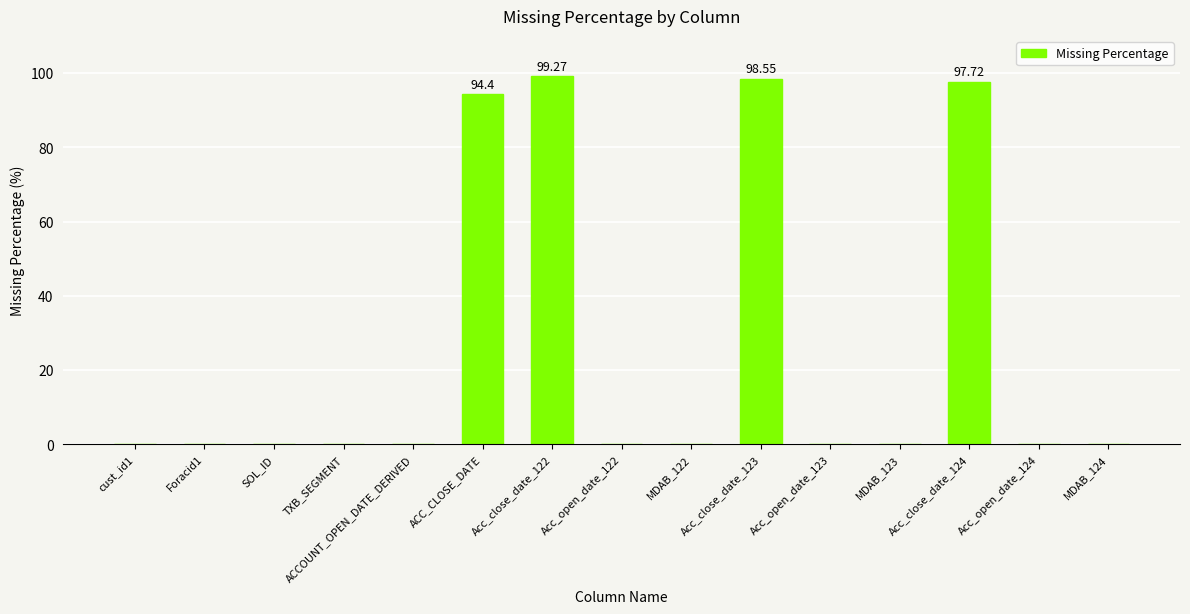

Is it true that the value at MDAB_122 is 0.0?

True